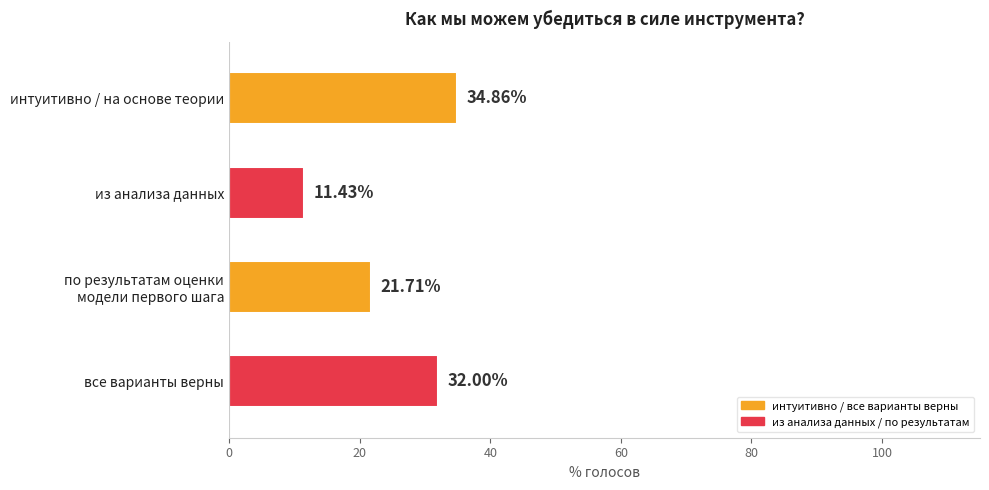

Which category has the lowest value across all series?

из анализа данных